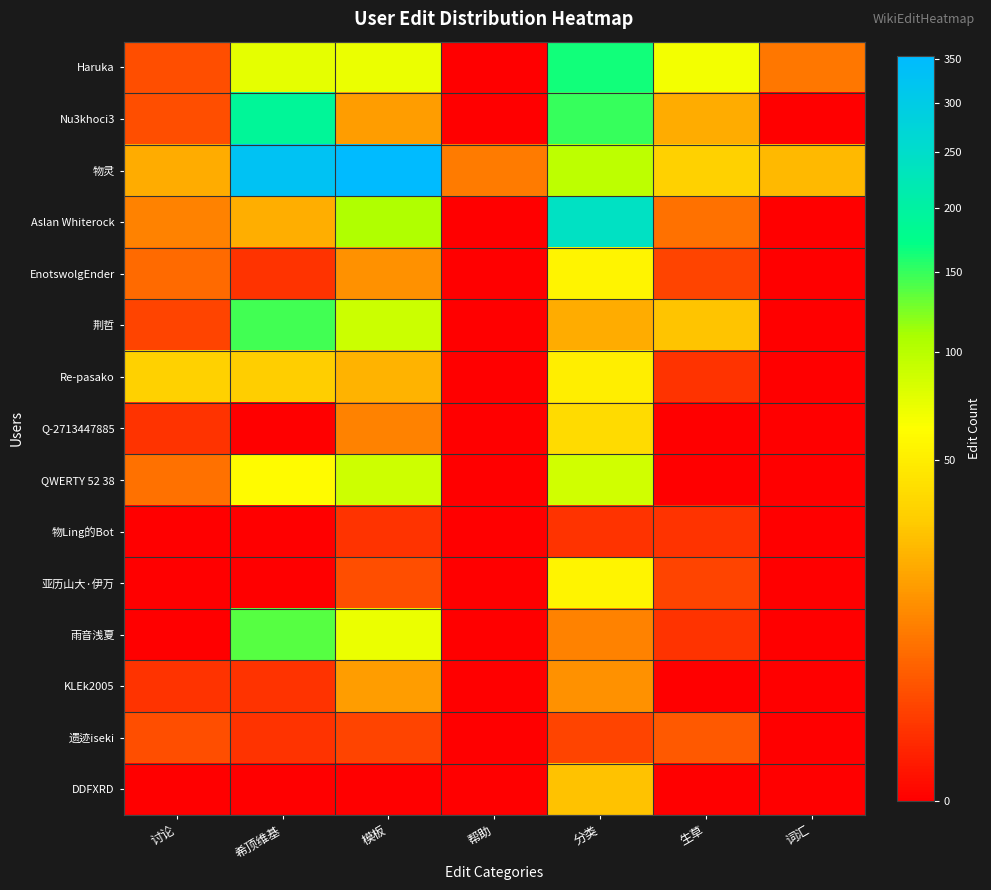

Which series has the largest total across all categories?

物灵